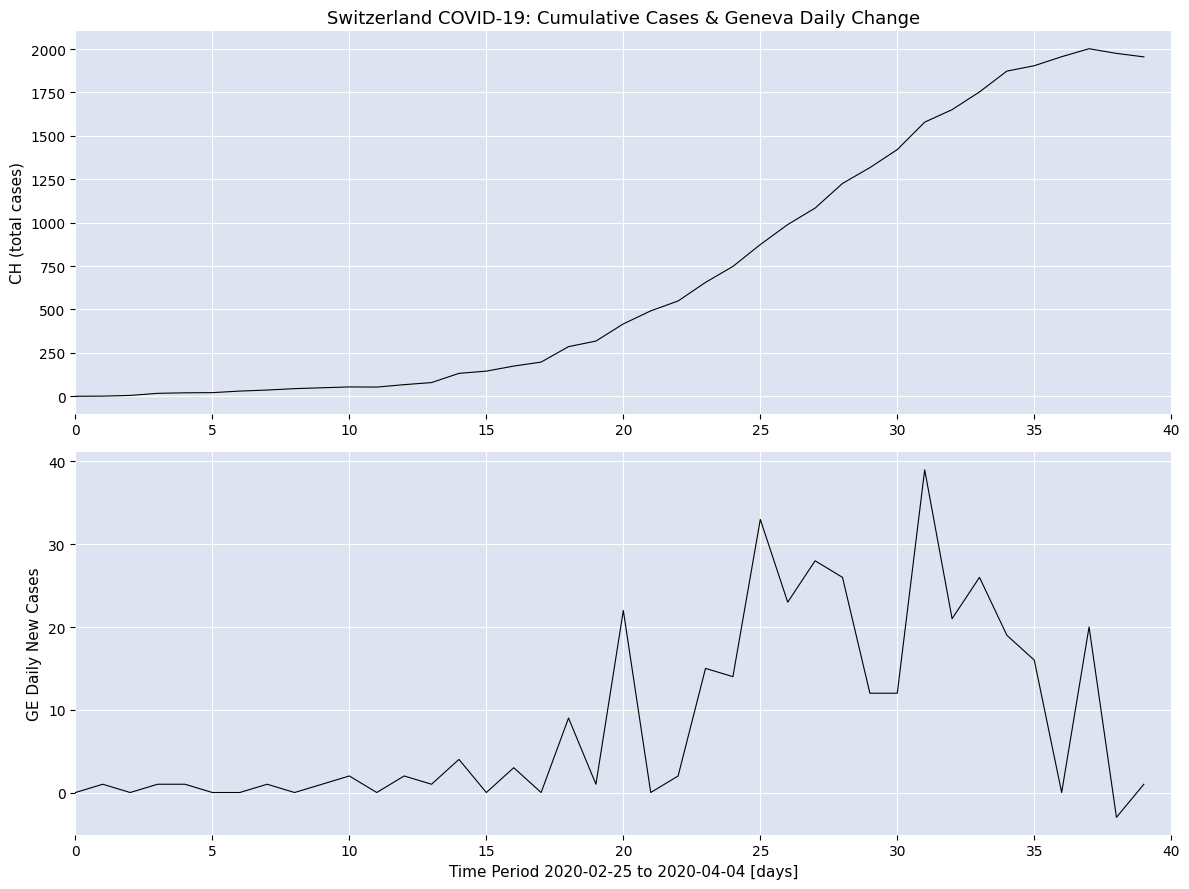

What is the value of the CH (total cases) point at the 23rd from the left?

549